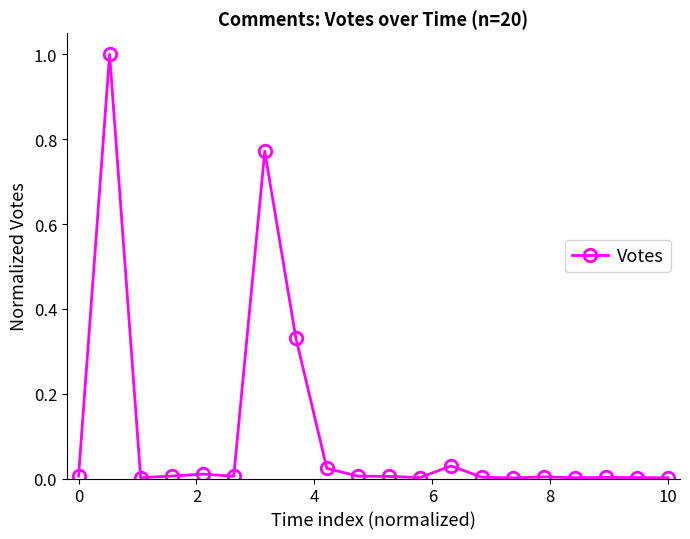

True or false: the data has more than 1 interior local peaks.

True